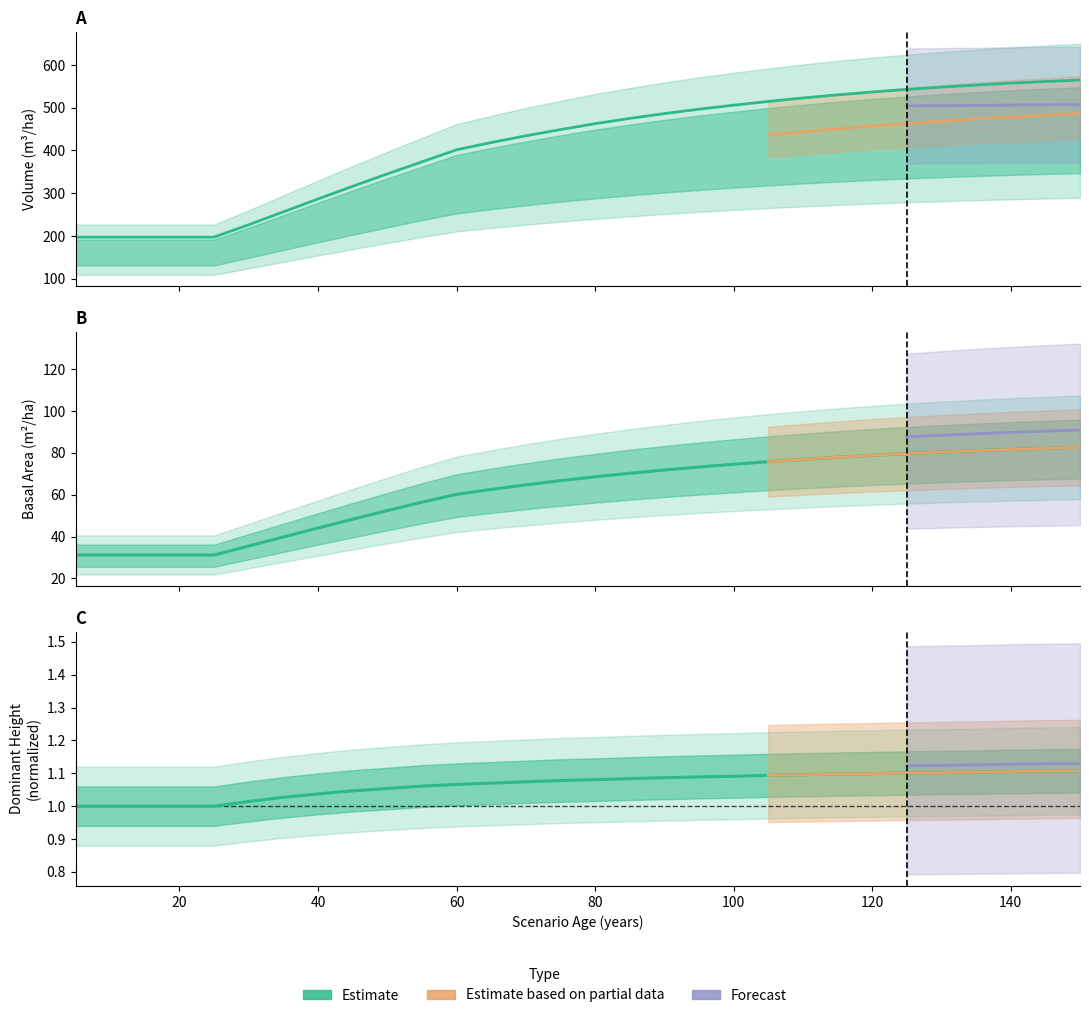

True or false: G has more than 2 interior local peaks.

False